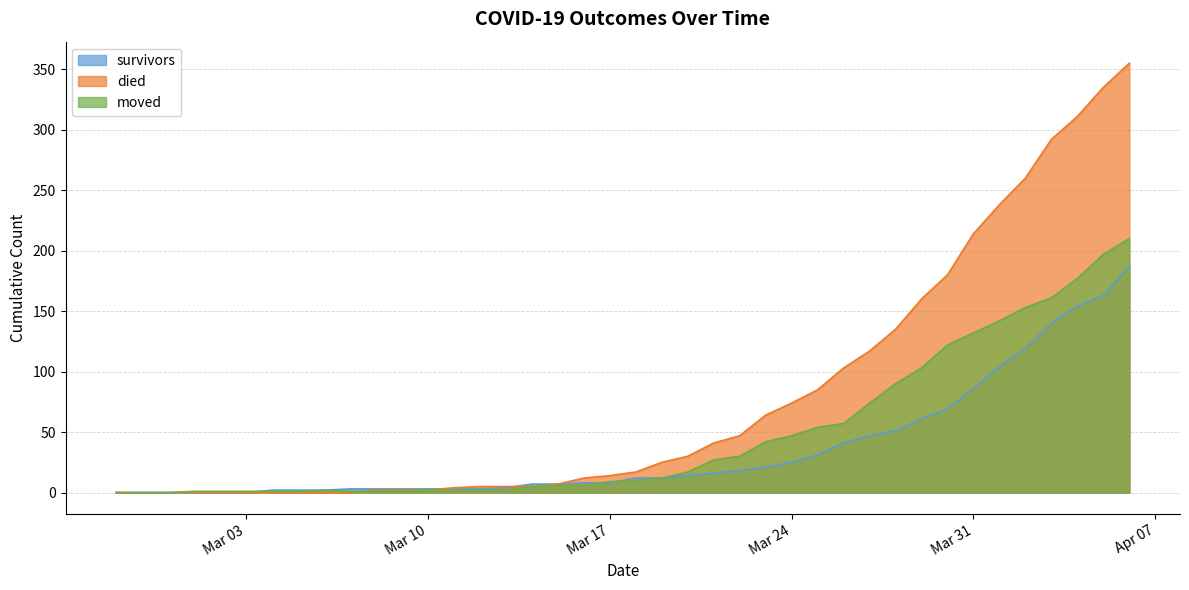

How many data points in survivors are above 12?

18